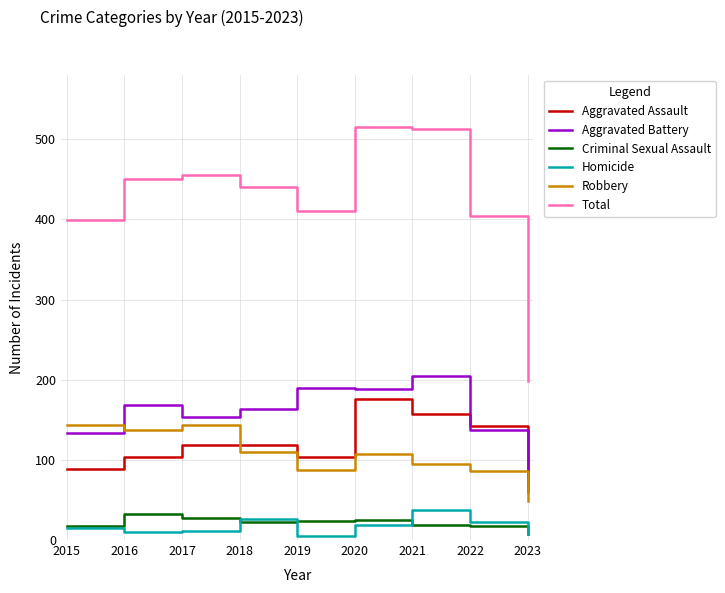

What are all the series names shown in the legend?

Aggravated Assault, Aggravated Battery, Criminal Sexual Assault, Homicide, Robbery, Total